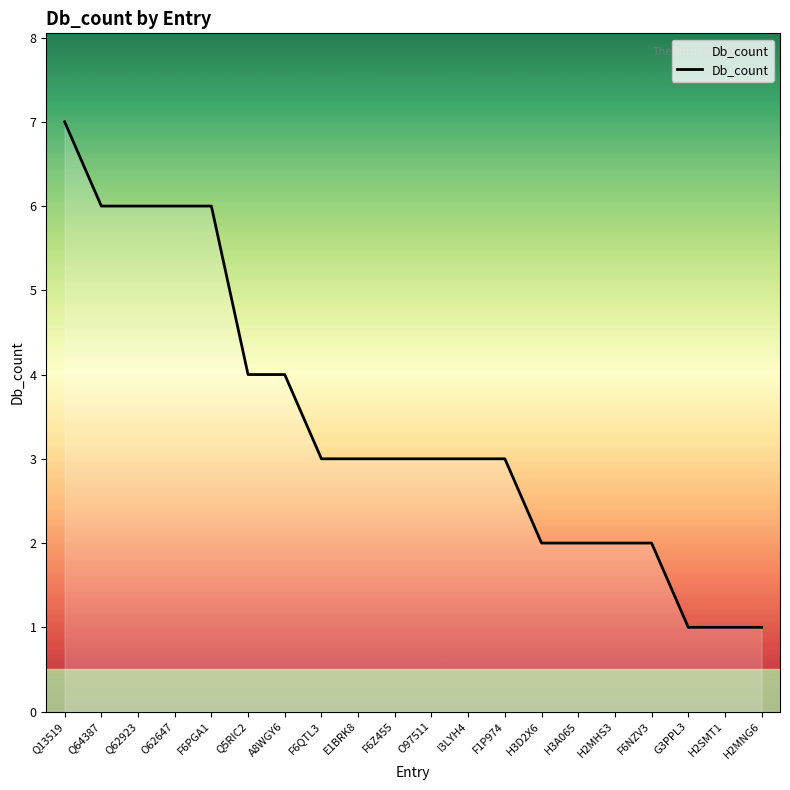

Read the value at O62647.

6